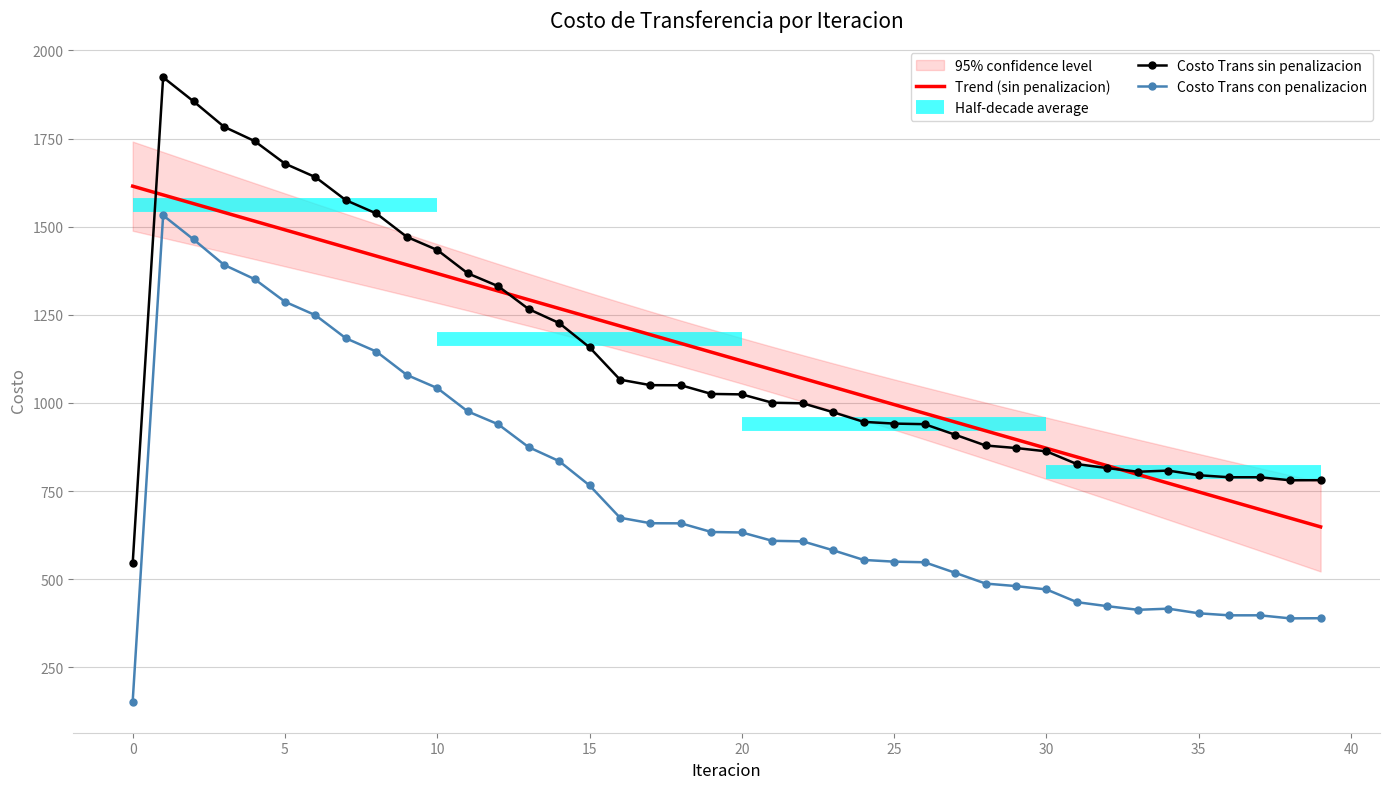

How many data points in Costo Trans con penalizacion are less than 632?

20